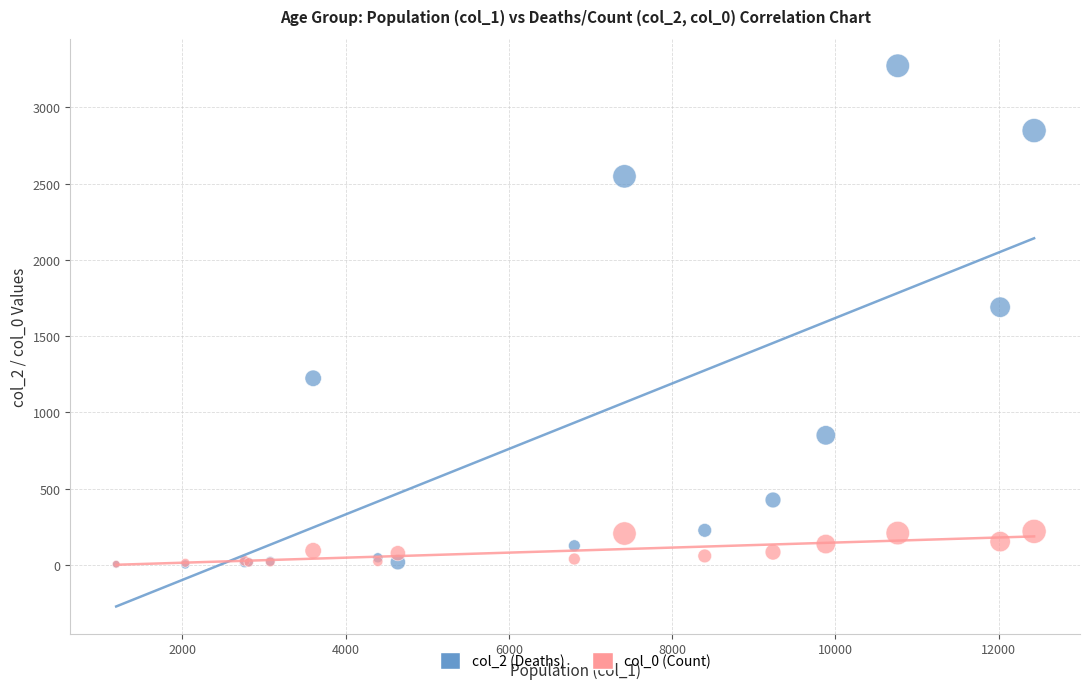

What are all the series names shown in the legend?

col_2 (Deaths), col_0 (Count)